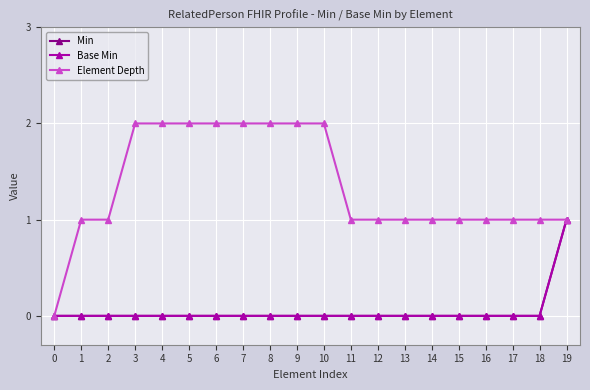

Does the chart display data point markers on the line(s)?

Yes